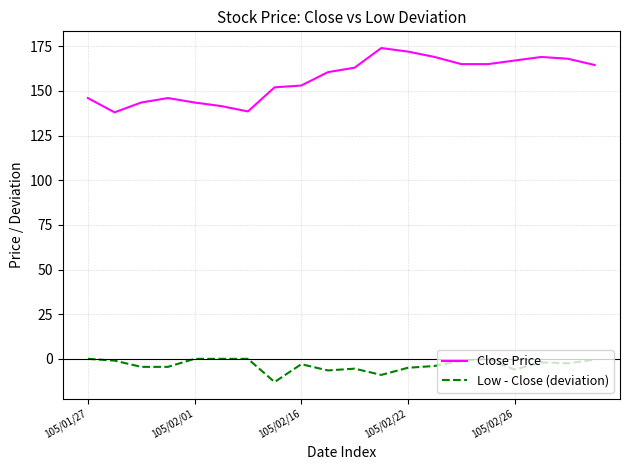

True or false: Low - Close (deviation) and Close Price intersect in this chart.

False